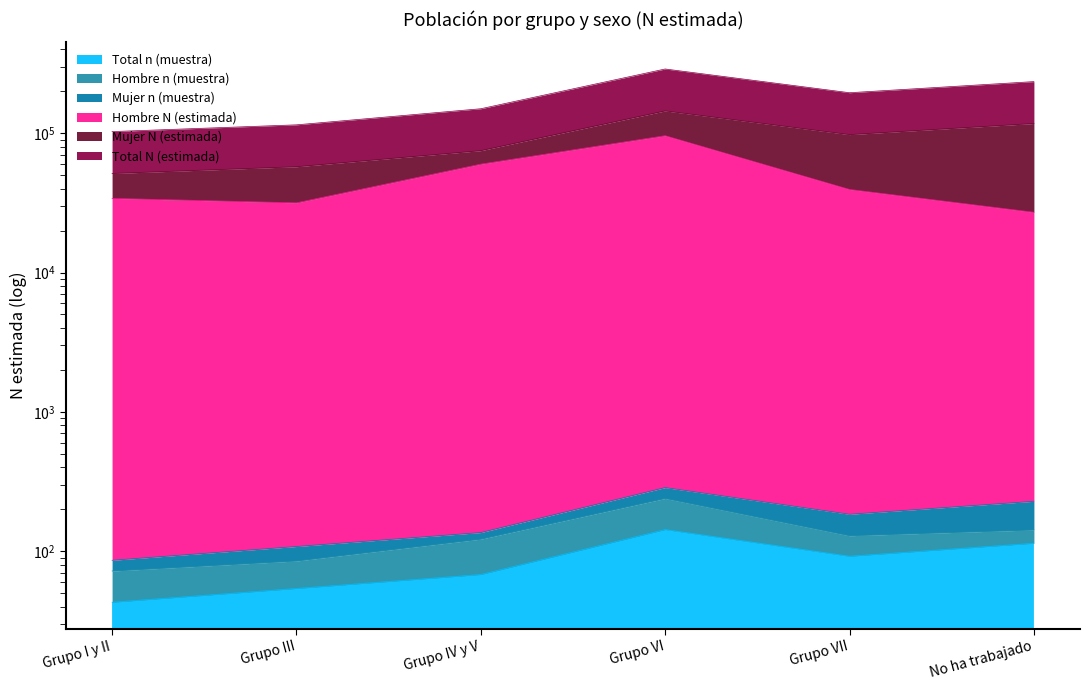

How many interior local peaks does the Hombre N (estimada) series have?

1